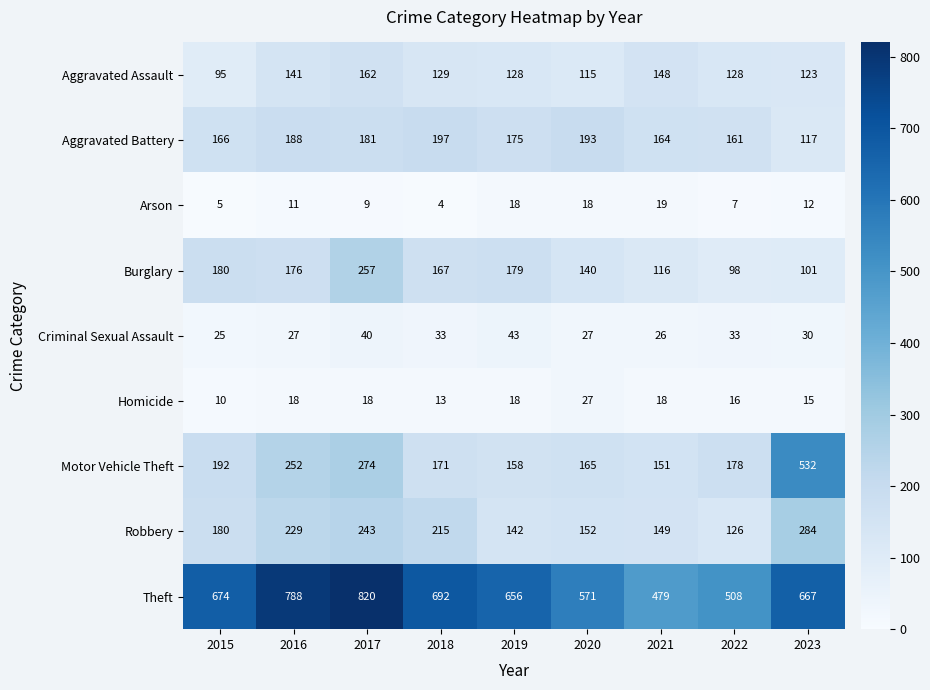

Between 2020 and 2022, which series saw the biggest shift?

Theft